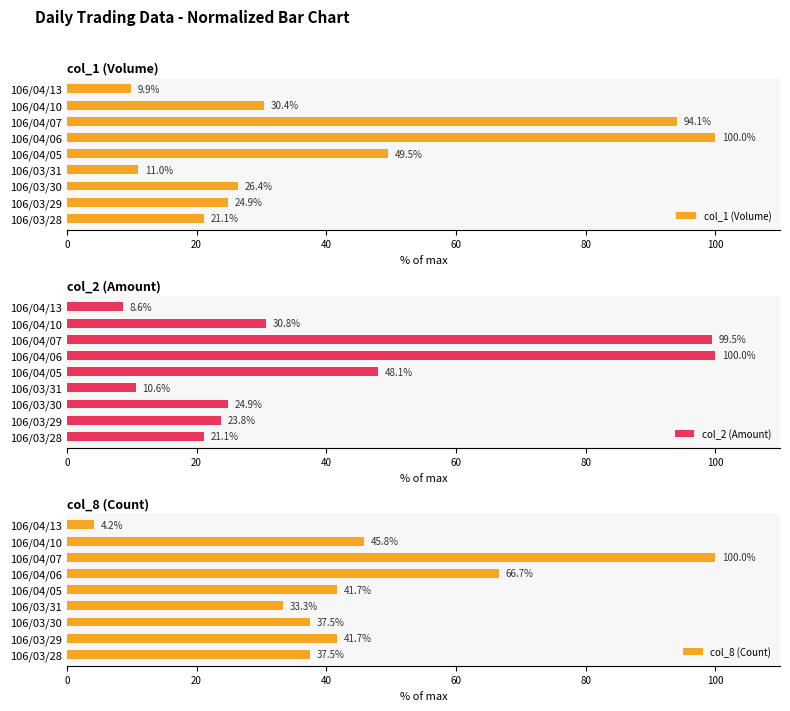

Are the bars horizontal?

Yes